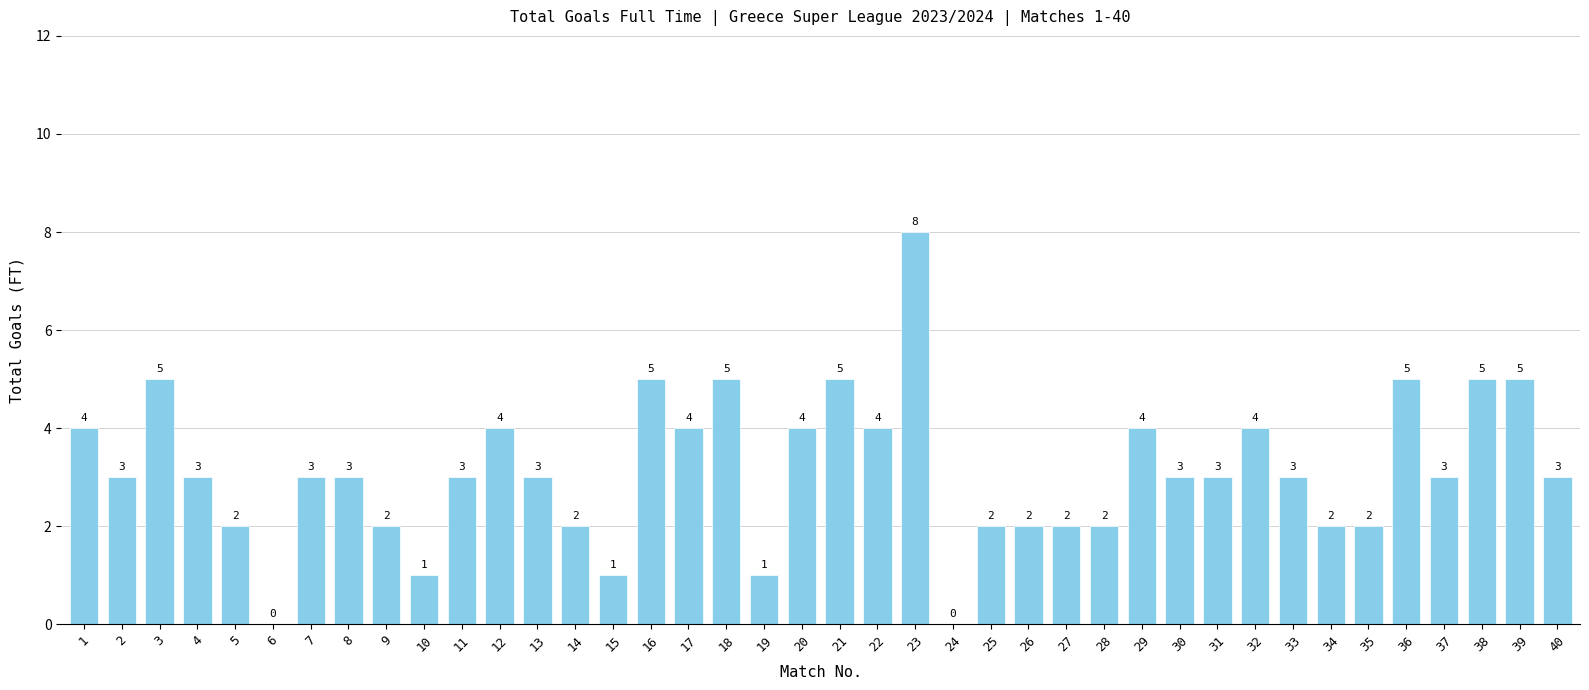

Reading right to left, what are all the values shown in this chart?

3	5	5	3	5	2	2	3	4	3	3	4	2	2	2	2	0	8	4	5	4	1	5	4	5	1	2	3	4	3	1	2	3	3	0	2	3	5	3	4